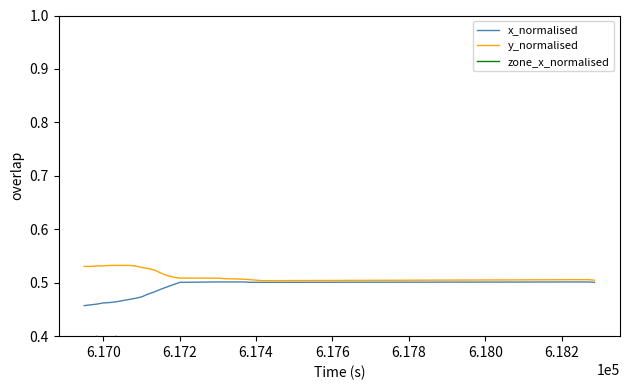

Count the number of data series in this chart.

3